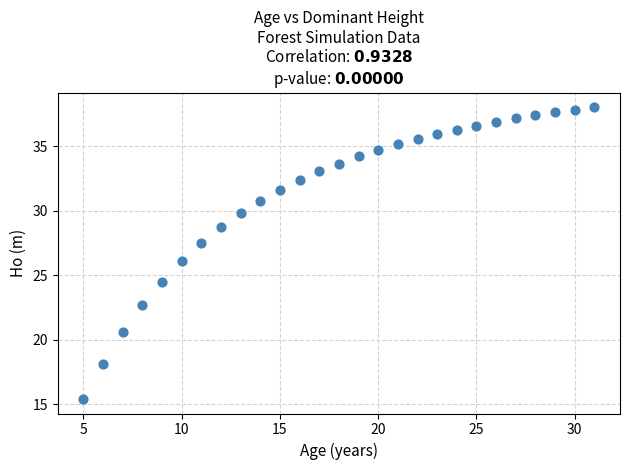

What is the range of Y values (max minus min)?

22.6